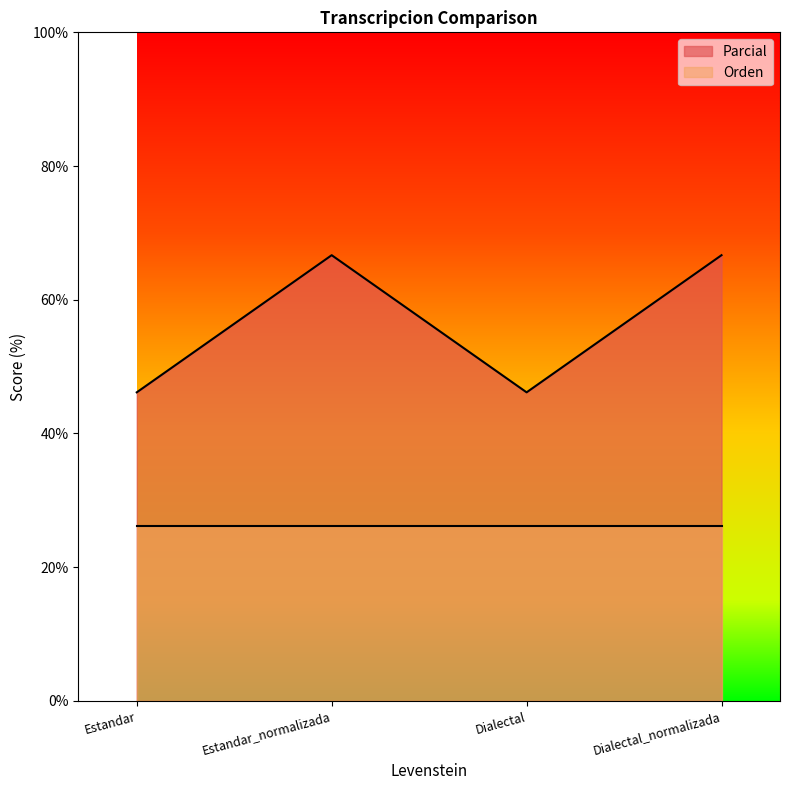

Is it true that the value at Estandar_normalizada is 116.8?

False